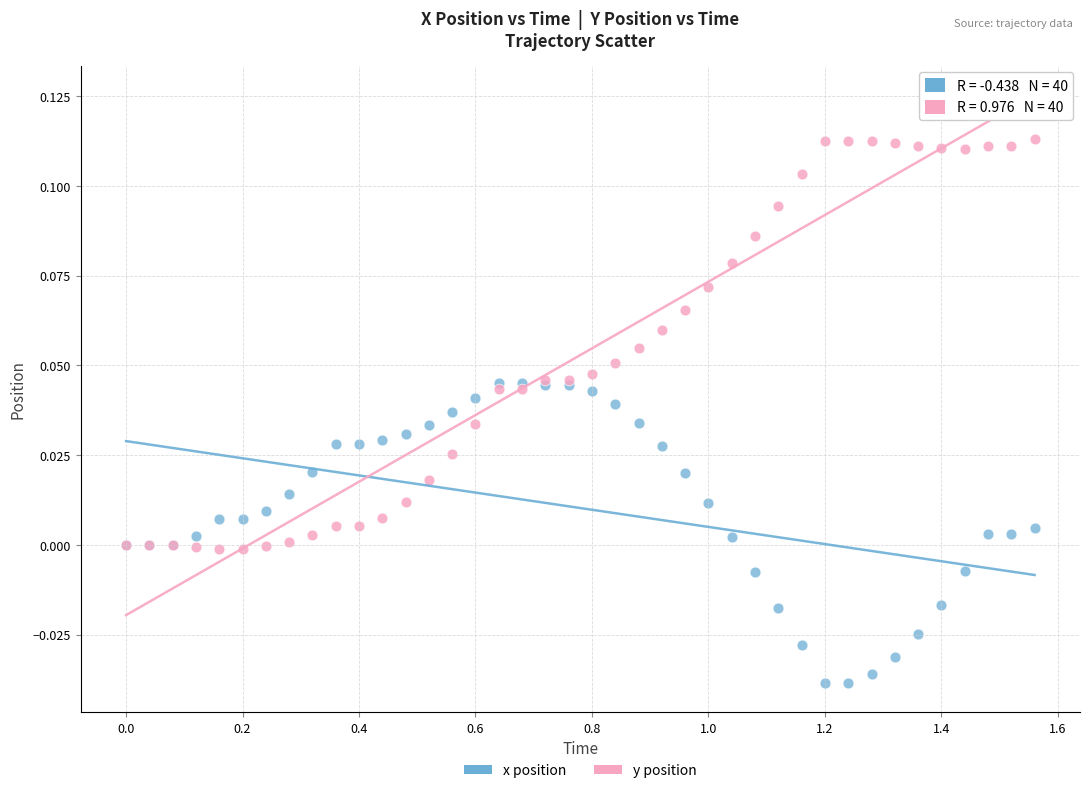

What are all the series names shown in the legend?

x position, y position